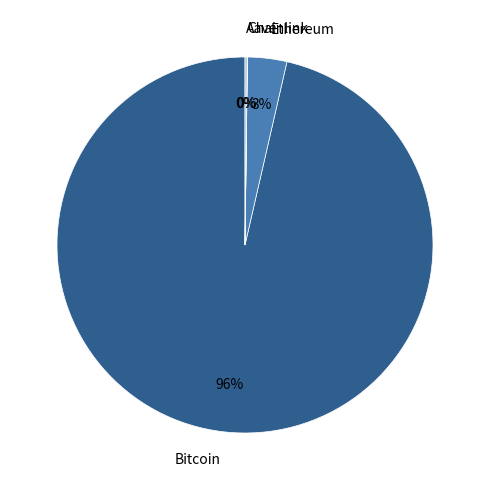

Do Bitcoin and Ethereum together represent more than half of the pie?

Yes